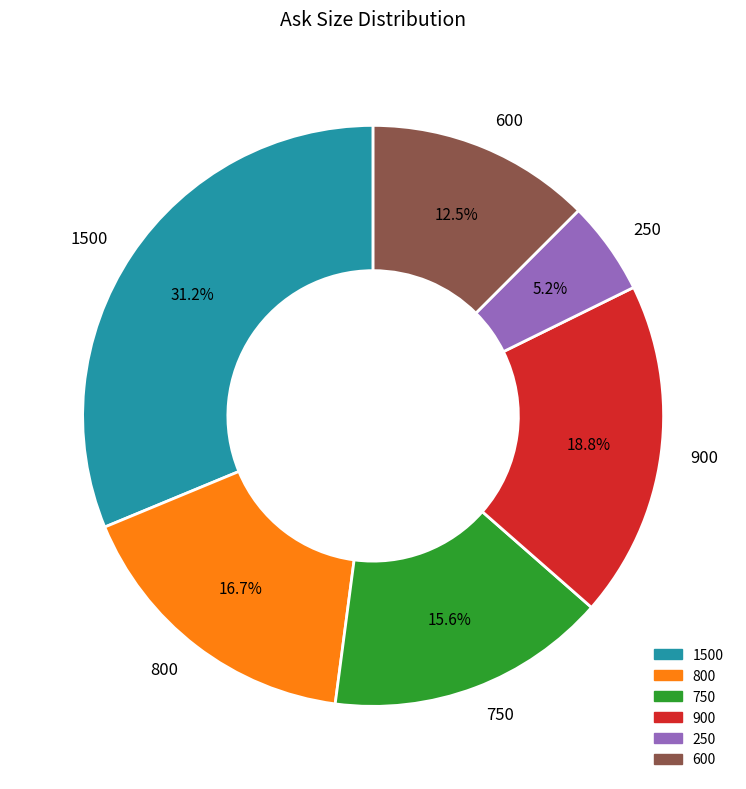

Is 1500 the majority of the pie?

No